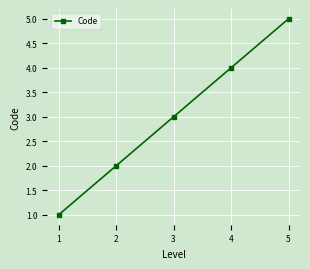

Reading left to right, extract all data points from this chart.

1=1	2=2	3=3	4=4	5=5